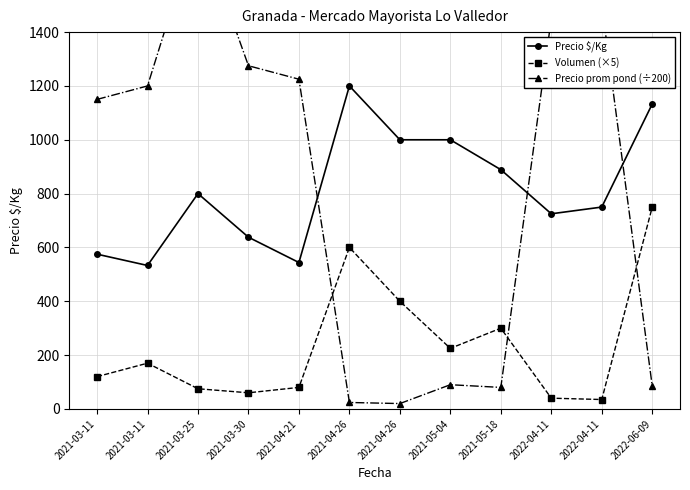

What is the spread (max minus min) of values at 2021-03-30?

1215